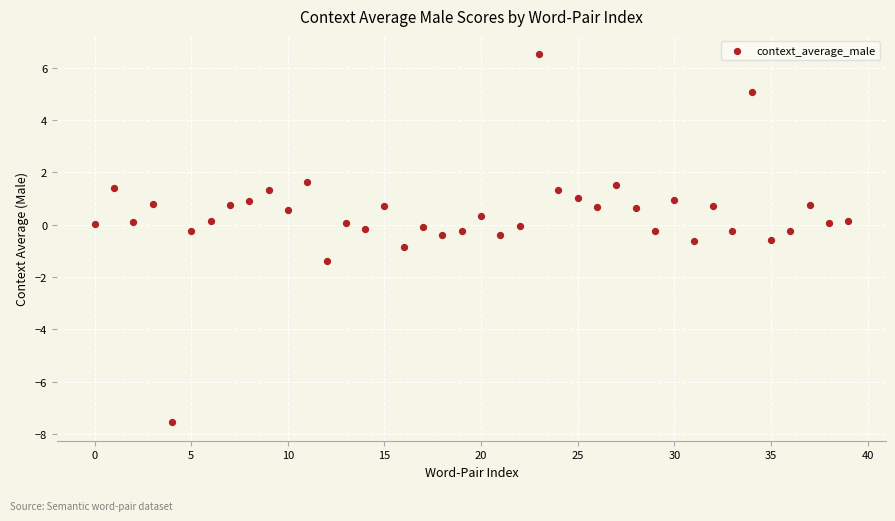

What is the range of Y values (max minus min)?

14.0